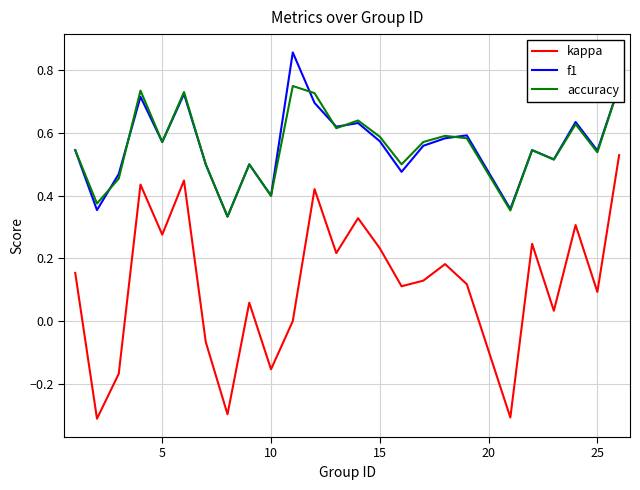

Which series has the largest total across all categories?

f1